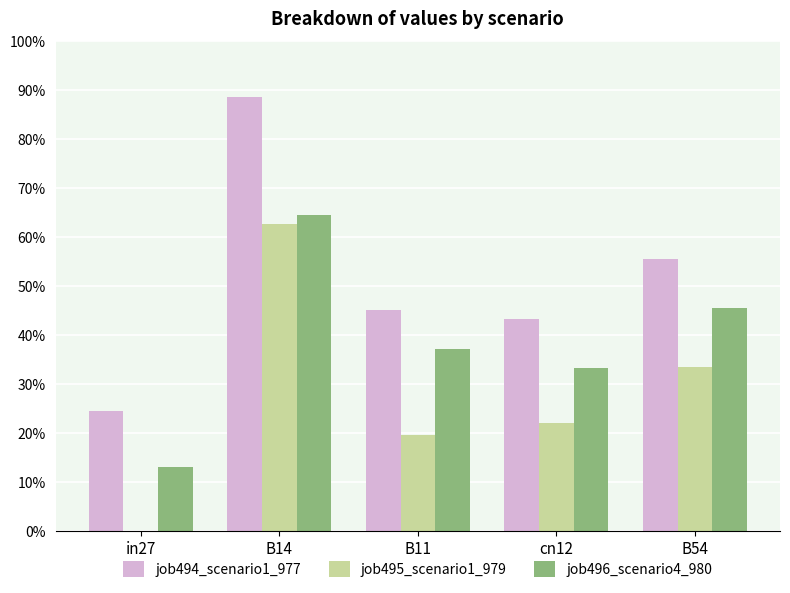

True or false: job495_scenario1_979 has a value of 0.3 at B54.

True